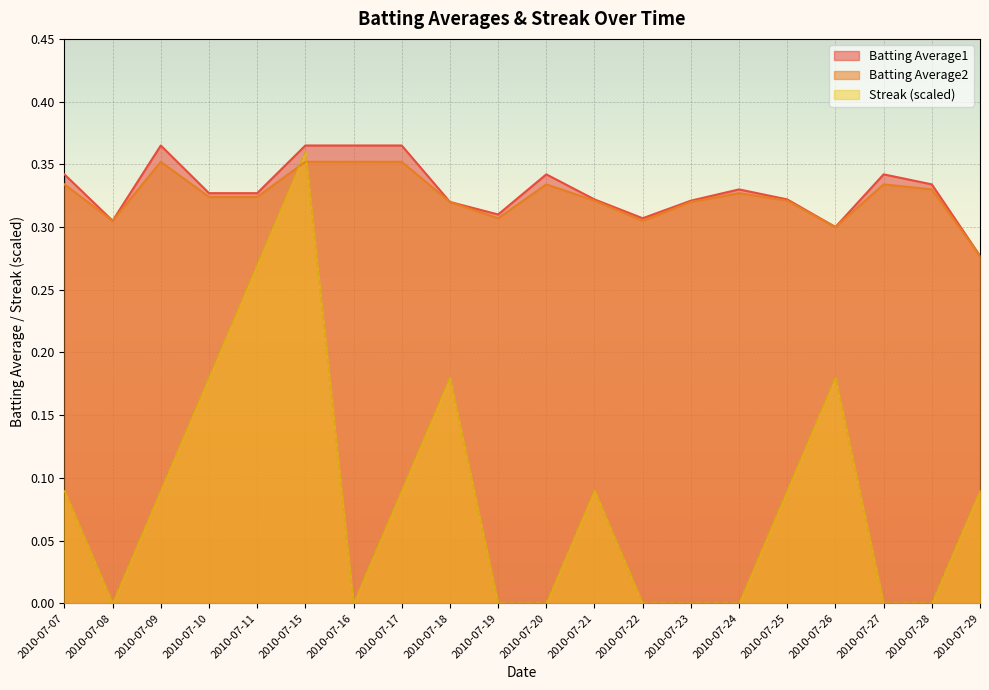

How many times do Batting Average2 and Streak cross each other?

2